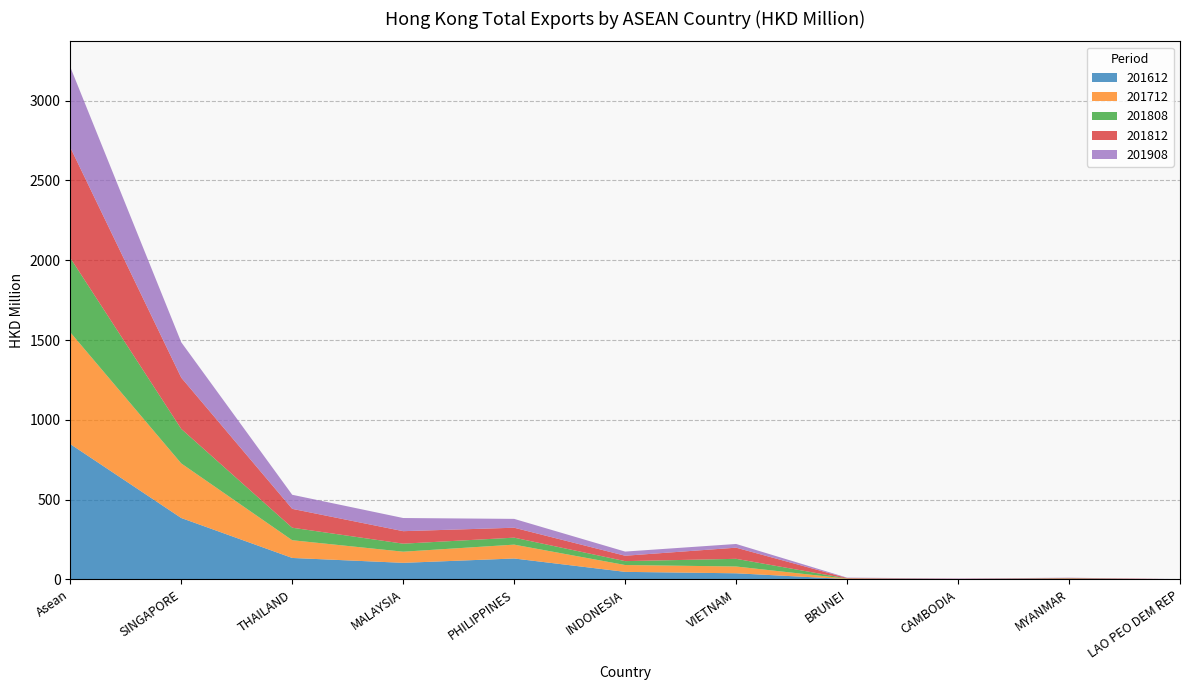

Reading left to right, transcribe all the data shown in this chart.

201612: Asean=848.6	SINGAPORE=385.3	THAILAND=135.0	MALAYSIA=104.3	PHILIPPINES=131.6	INDONESIA=47.8	VIETNAM=38.9	BRUNEI=2.7	CAMBODIA=0.8	MYANMAR=1.9	LAO PEO DEM REP=0.3
201712: Asean=700.2	SINGAPORE=342.0	THAILAND=111.1	MALAYSIA=69.8	PHILIPPINES=86.9	INDONESIA=42.9	VIETNAM=42.5	BRUNEI=2.2	CAMBODIA=0.9	MYANMAR=1.9	LAO PEO DEM REP=0.0
201808: Asean=466.1	SINGAPORE=216.1	THAILAND=78.4	MALAYSIA=50.3	PHILIPPINES=43.7	INDONESIA=24.4	VIETNAM=48.1	BRUNEI=1.4	CAMBODIA=1.0	MYANMAR=2.5	LAO PEO DEM REP=0.4
201812: Asean=692.7	SINGAPORE=321.2	THAILAND=118.2	MALAYSIA=78.3	PHILIPPINES=62.2	INDONESIA=33.8	VIETNAM=69.9	BRUNEI=3.1	CAMBODIA=1.4	MYANMAR=3.4	LAO PEO DEM REP=1.3
201908: Asean=503.7	SINGAPORE=221.9	THAILAND=88.2	MALAYSIA=82.4	PHILIPPINES=55.5	INDONESIA=26.0	VIETNAM=23.2	BRUNEI=2.2	CAMBODIA=2.2	MYANMAR=1.5	LAO PEO DEM REP=0.5